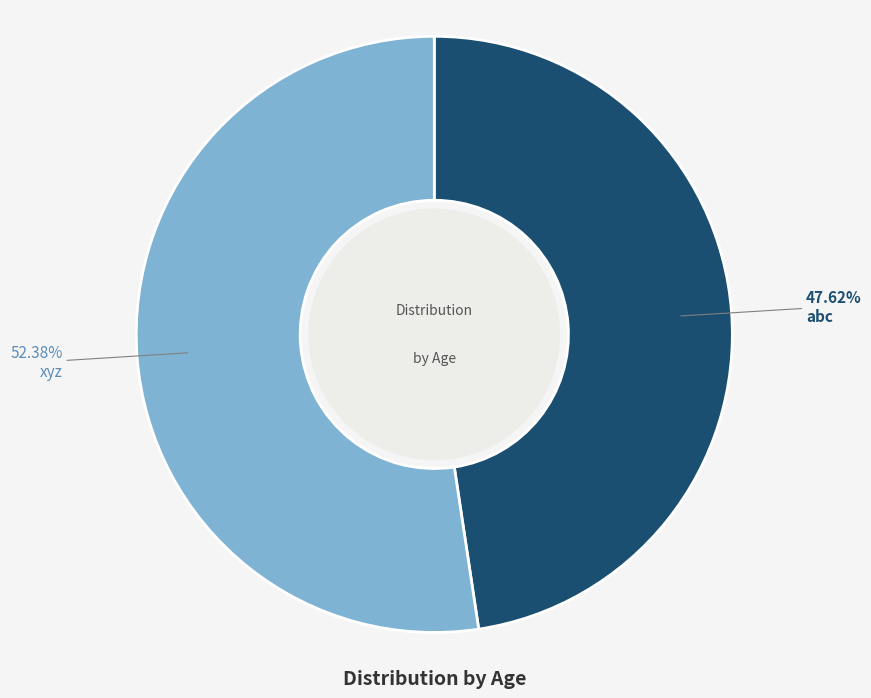

Which slice is the smallest?

abc